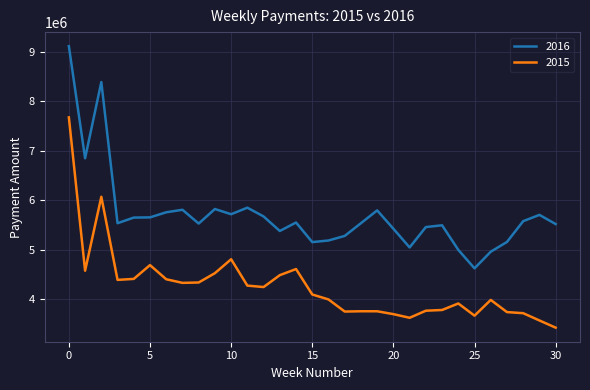

What is the maximum value for 2015?

7671935